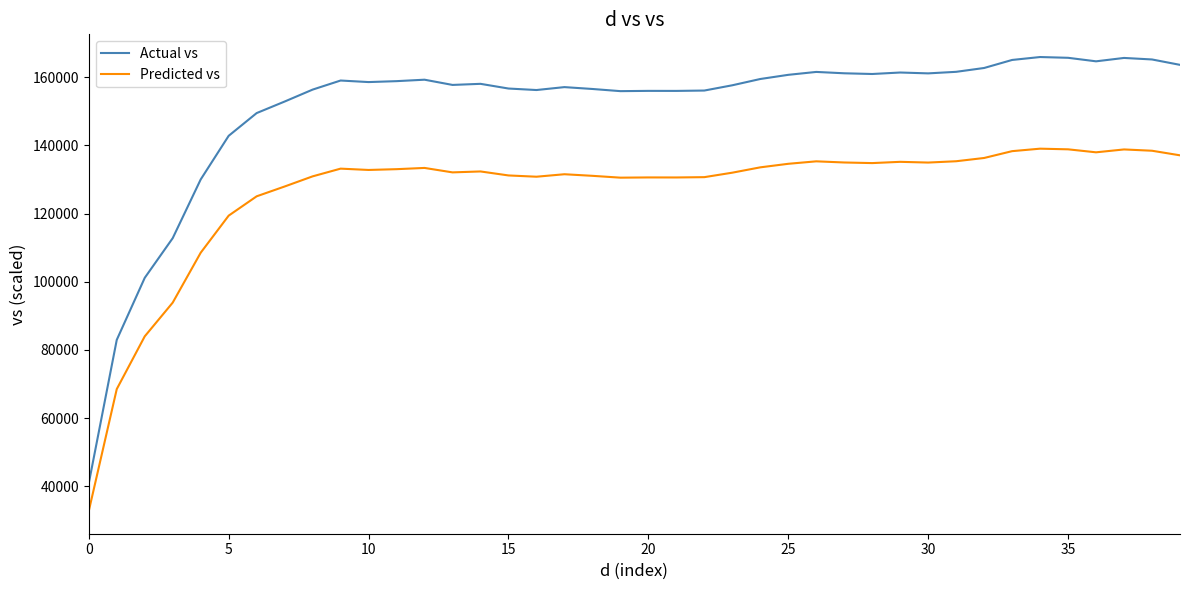

Which series has the largest total across all categories?

Actual vs